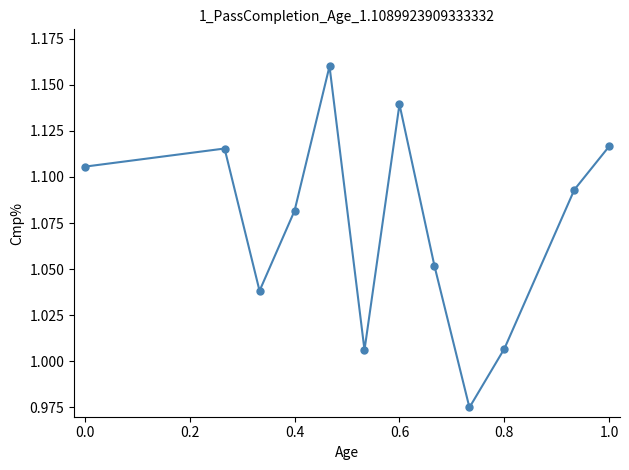

How many lines are shown in the chart?

1